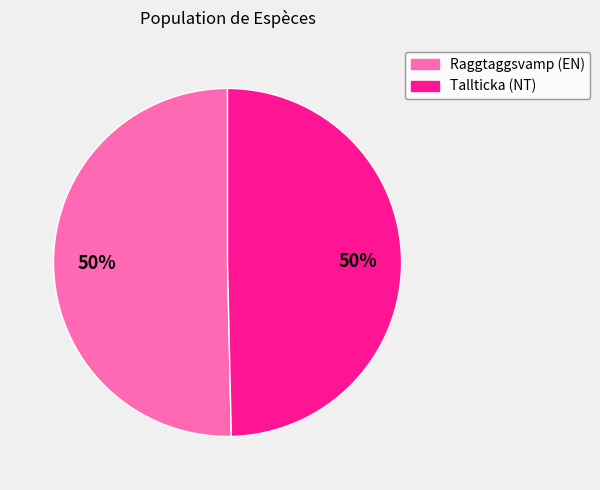

How many segments does this pie chart have?

2